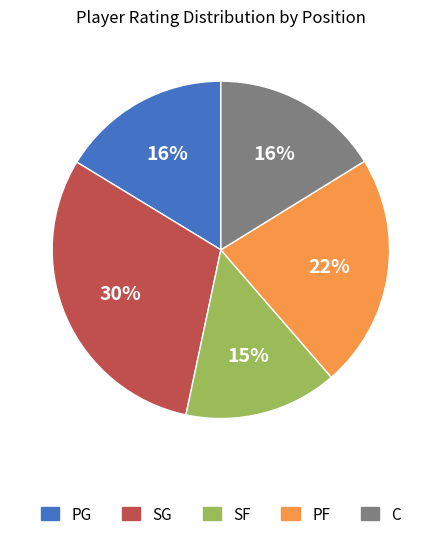

Does any single category account for the majority?

No